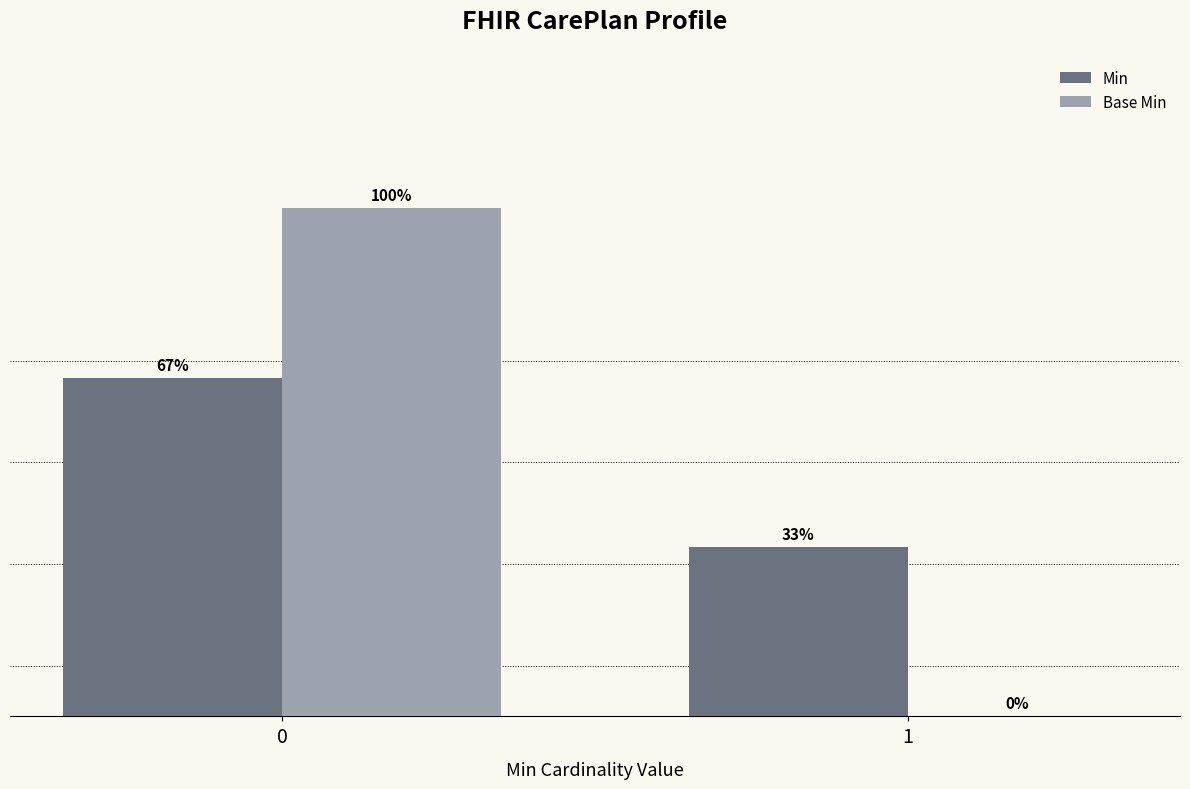

Are the bars horizontal?

No